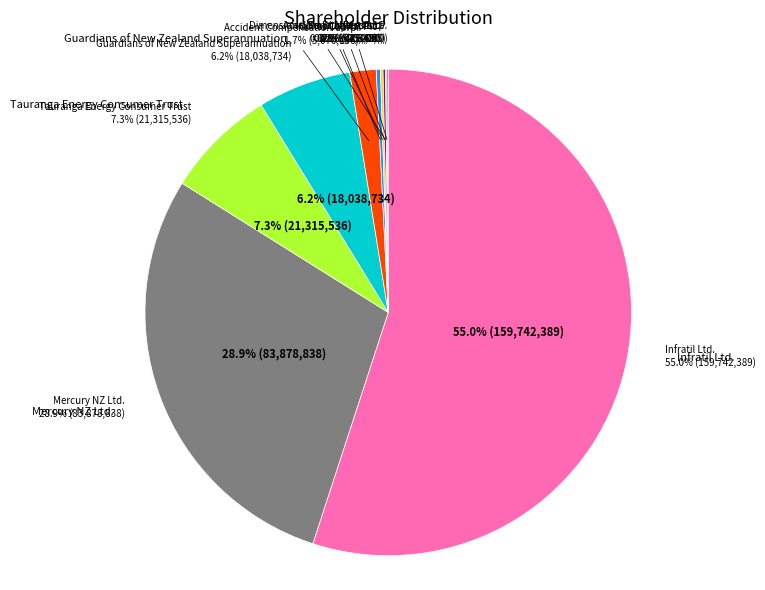

What percentage is the Tauranga Energy Consumer Trust slice, to the nearest percent?

7%